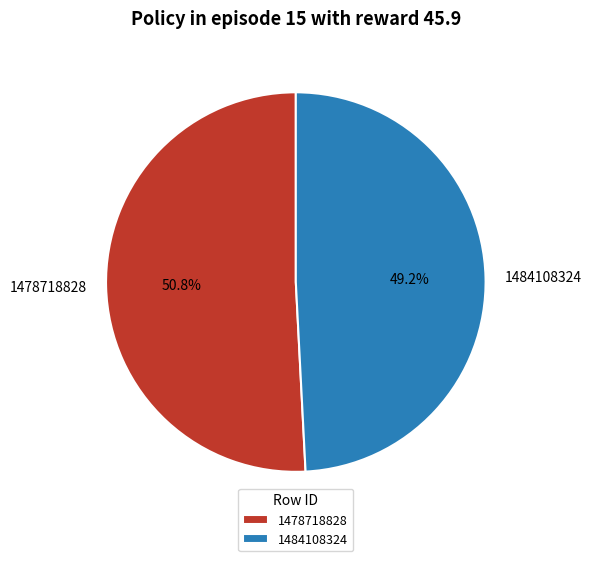

Count the number of slices in the pie.

2